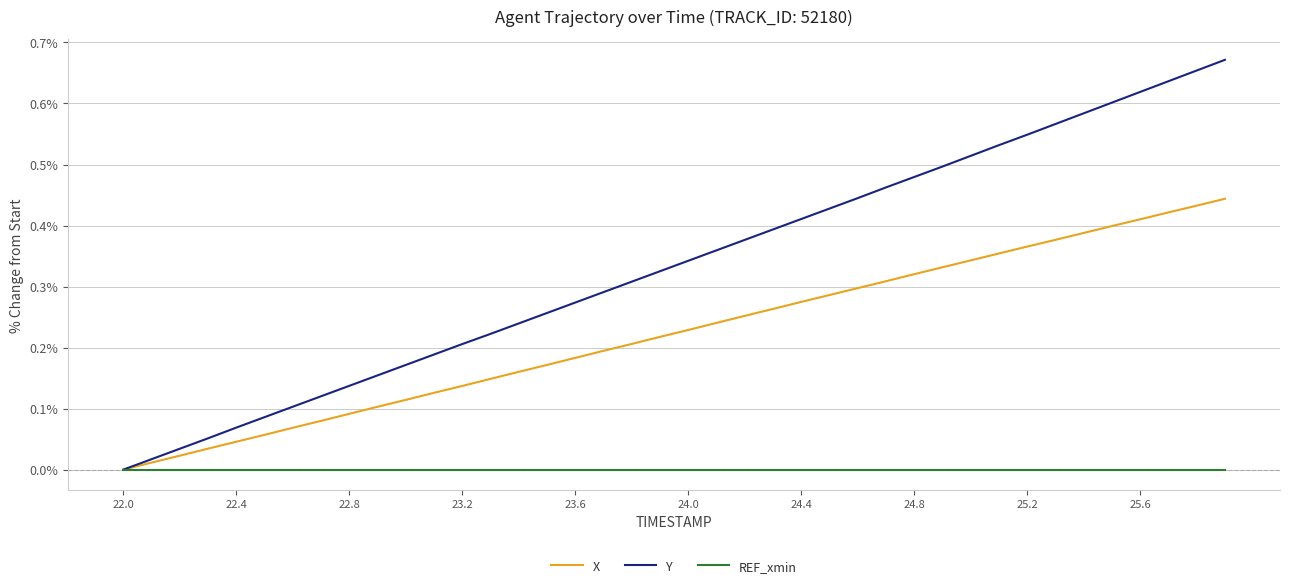

Which series has the widest spread of values?

Y